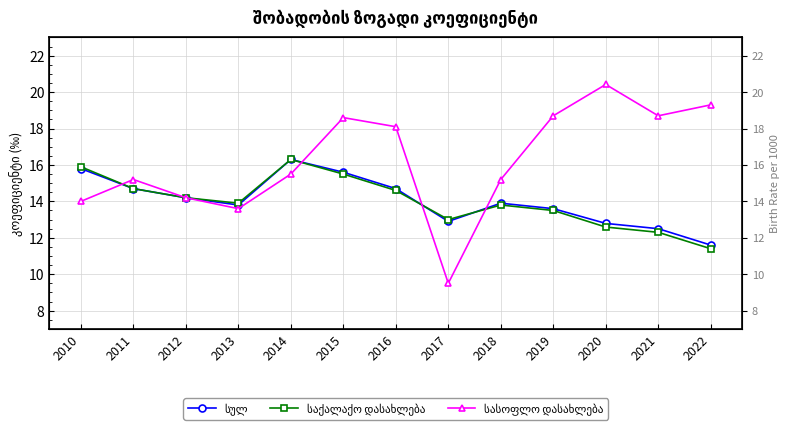

Which category has the lowest value in the სულ series?

2022